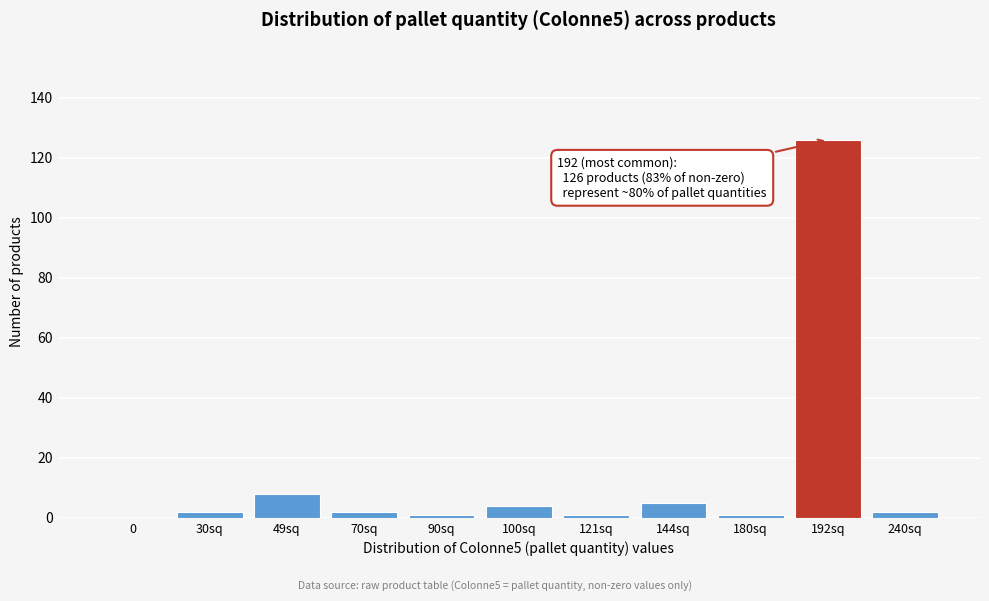

Reading left to right, transcribe all the data shown in this chart.

0=0	30sq=2	49sq=8	70sq=2	90sq=1	100sq=4	121sq=1	144sq=5	180sq=1	192sq=126	240sq=2